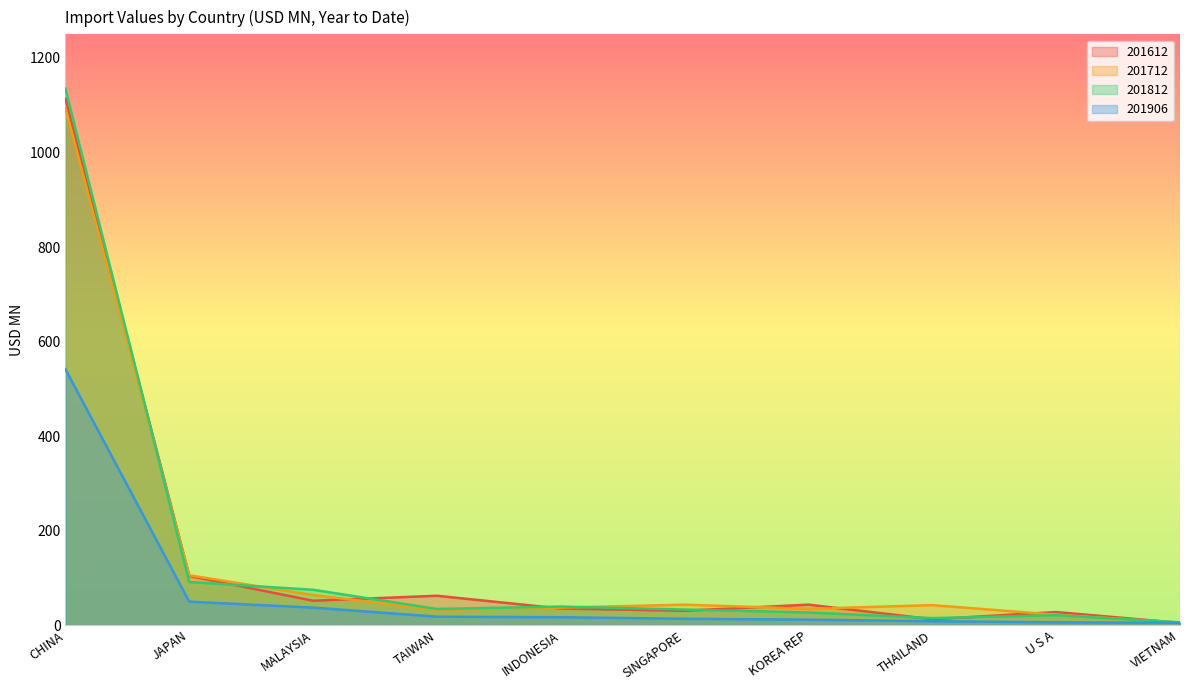

What is the value of the 201906 point at the 3rd from the left?

37.0